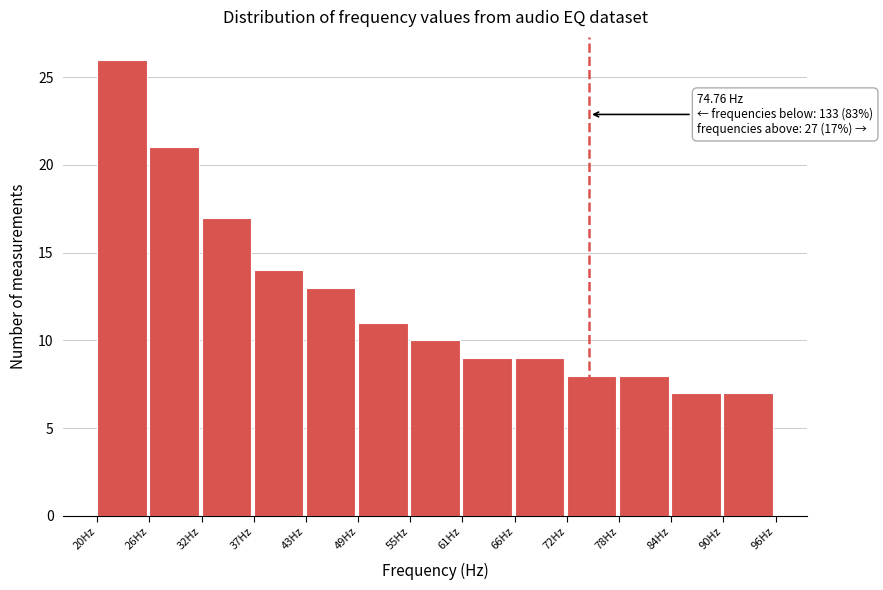

Over which range of the x-axis is the bar tallest?

20 to 26